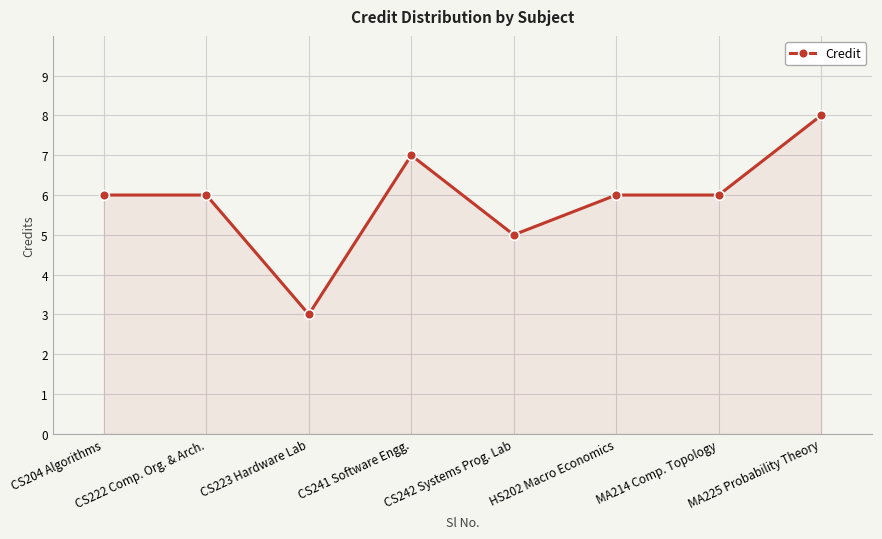

What is the approximate value at CS222 Comp. Org. & Arch.?

6